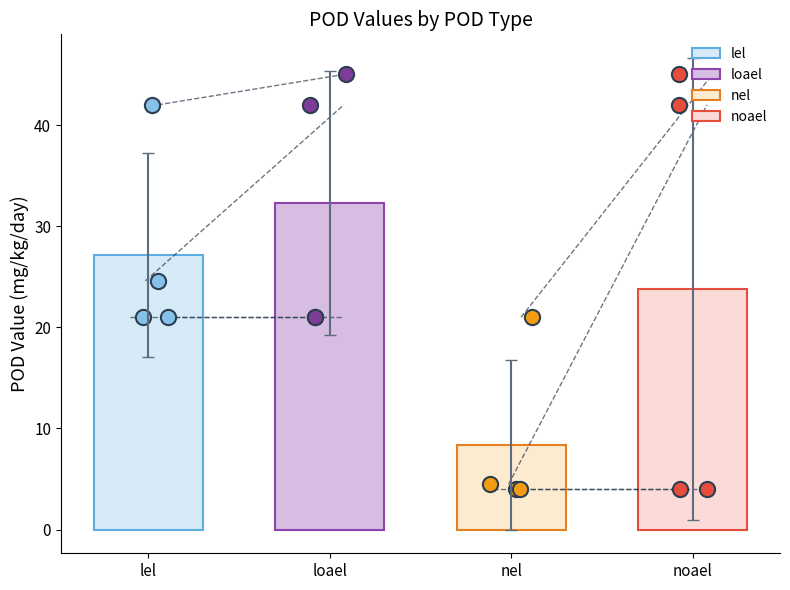

What is the ratio of the value at lel to the value at nel?

5.2